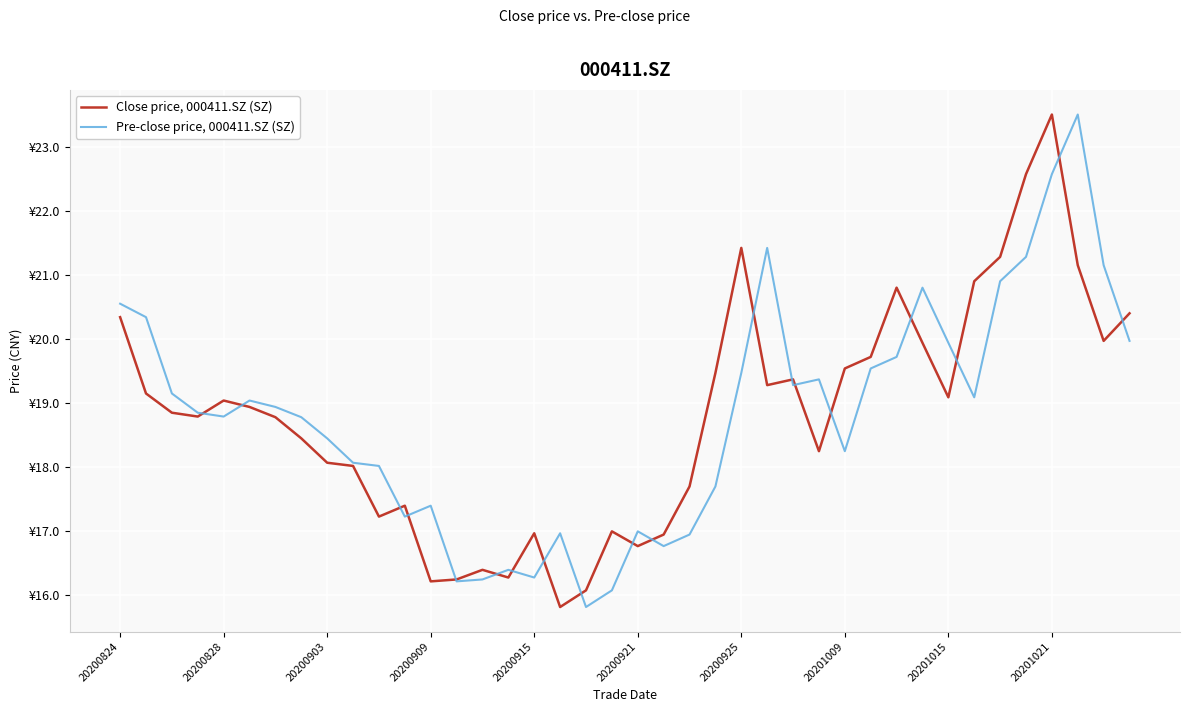

What are all the series names shown in the legend?

Close price, 000411.SZ (SZ), Pre-close price, 000411.SZ (SZ)